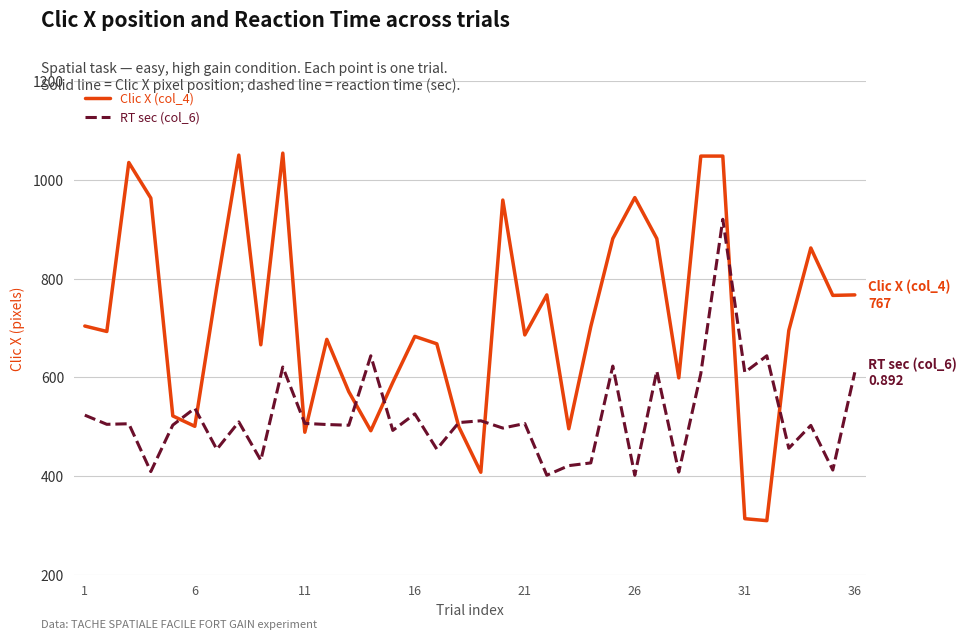

Which series has the largest range (max minus min)?

Clic X (col_4)